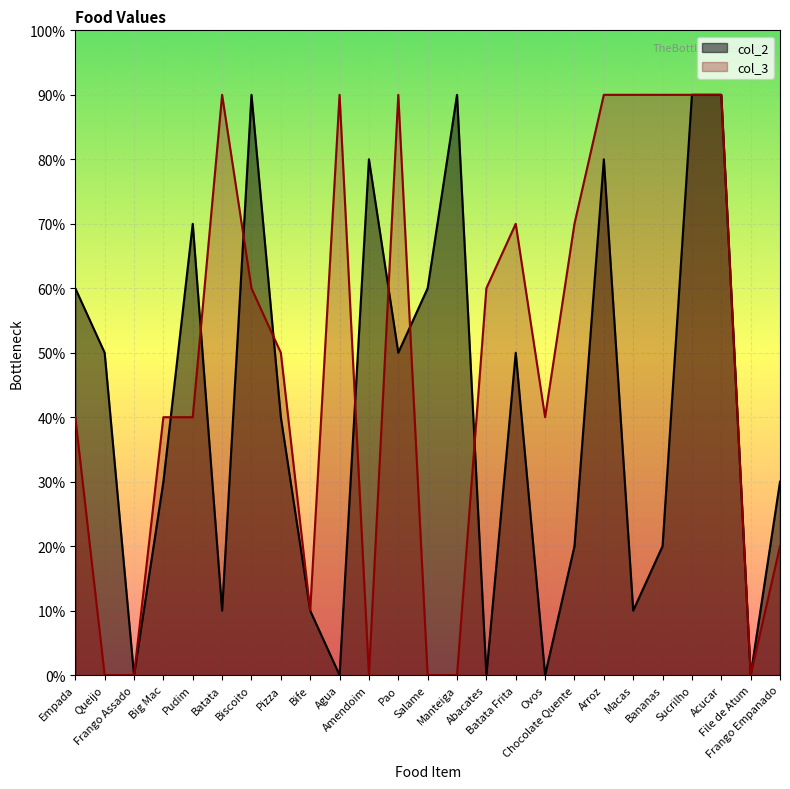

Count the number of data series in this chart.

2